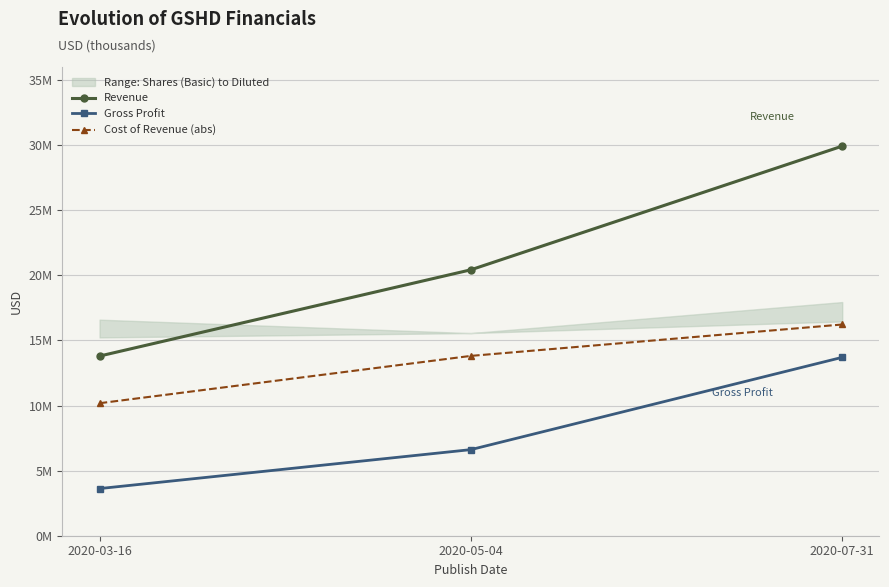

Is it true that Cost of Revenue (abs) equals 2869584 at 2020-05-04?

False